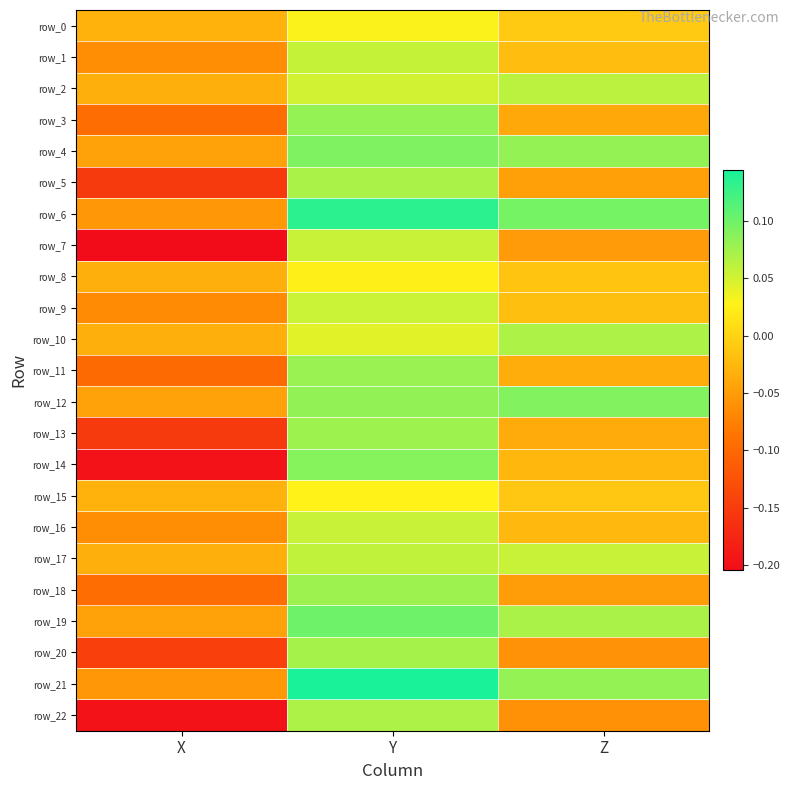

What is the sum of all row_13 values?

-0.1